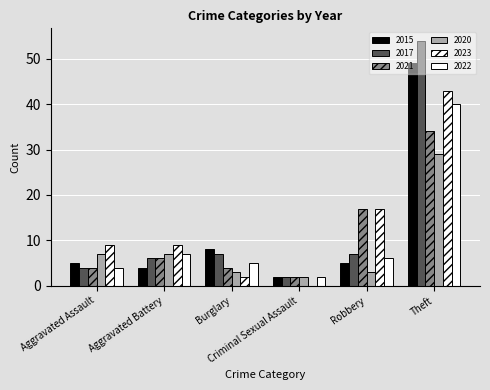

Does the chart contain stacked bars?

No